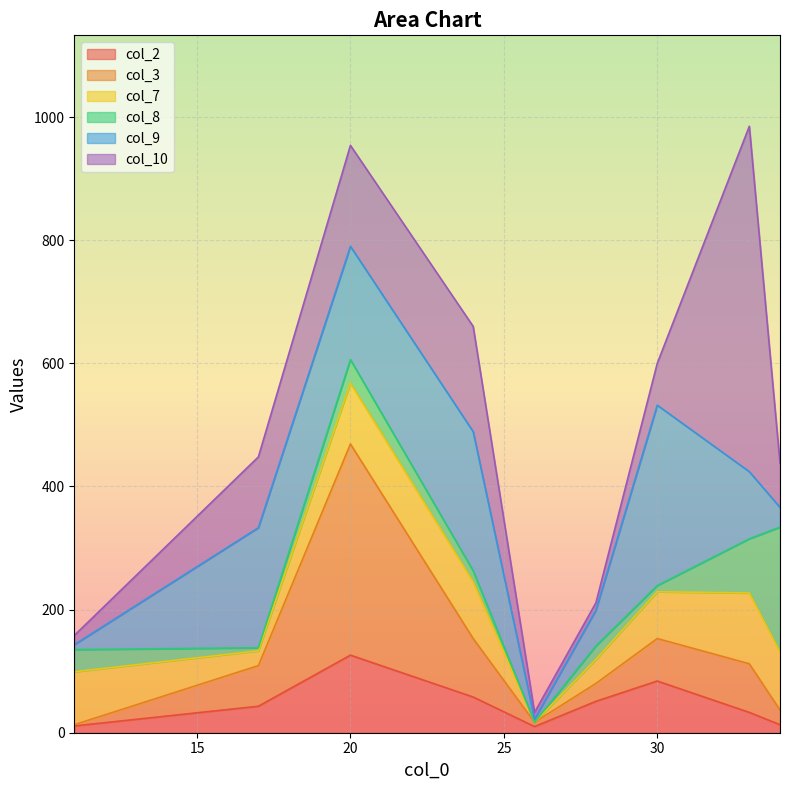

Which category has the highest value in the col_7 series?

33